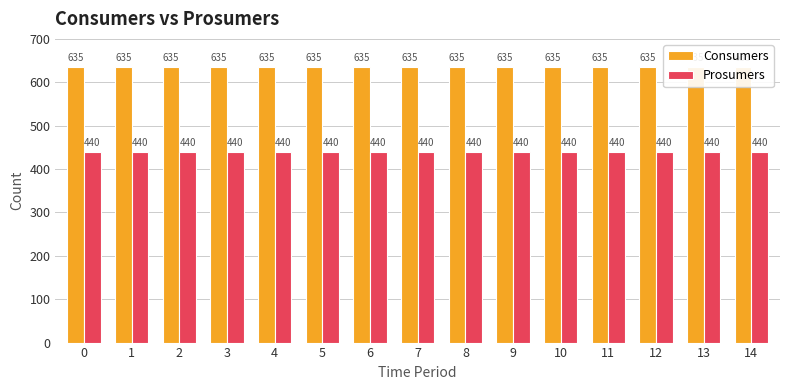

Rank the series by their maximum value, from lowest to highest.

Prosumers, Consumers